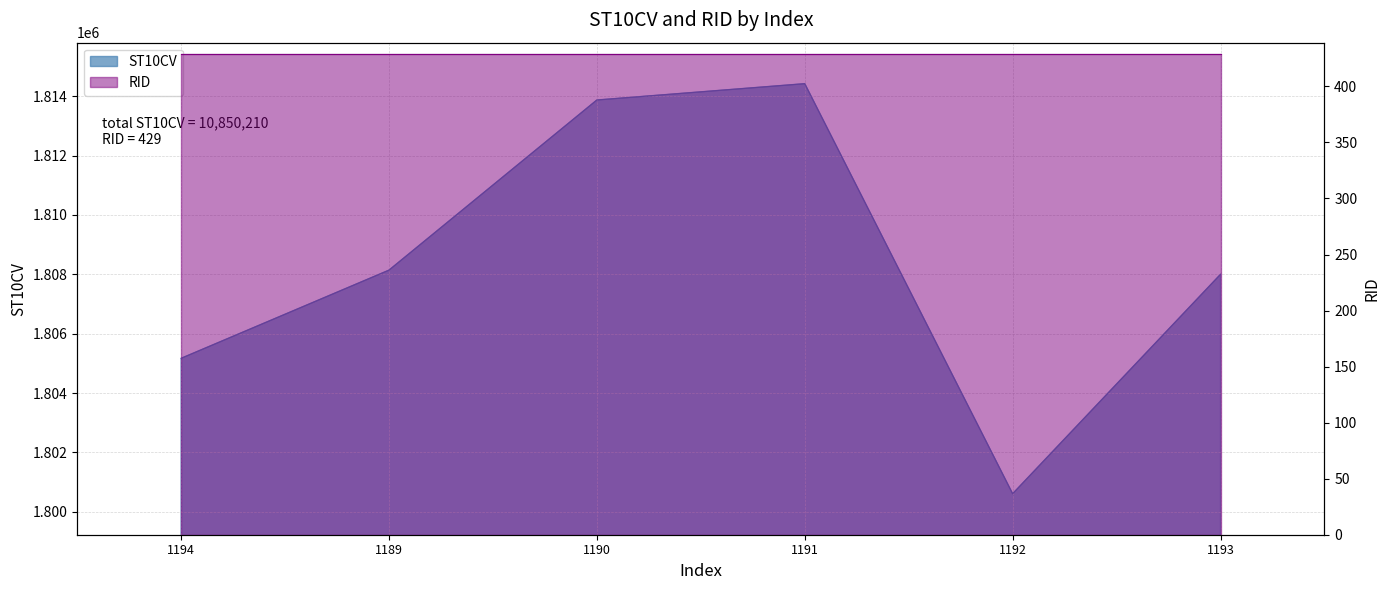

What is the difference between the values at 1194 and 1193?

2830